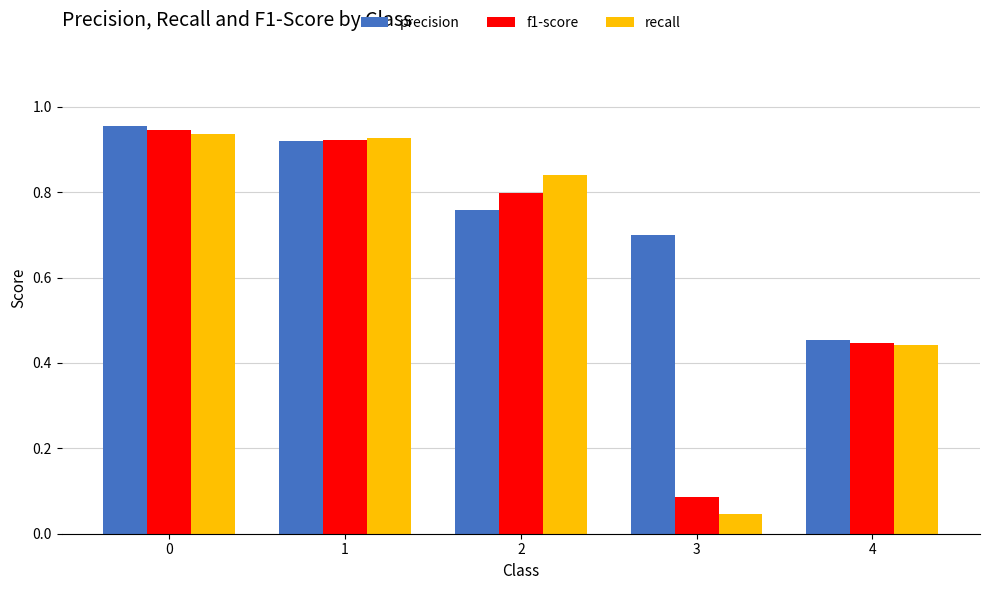

Where is recall nearest to the value 0?

3